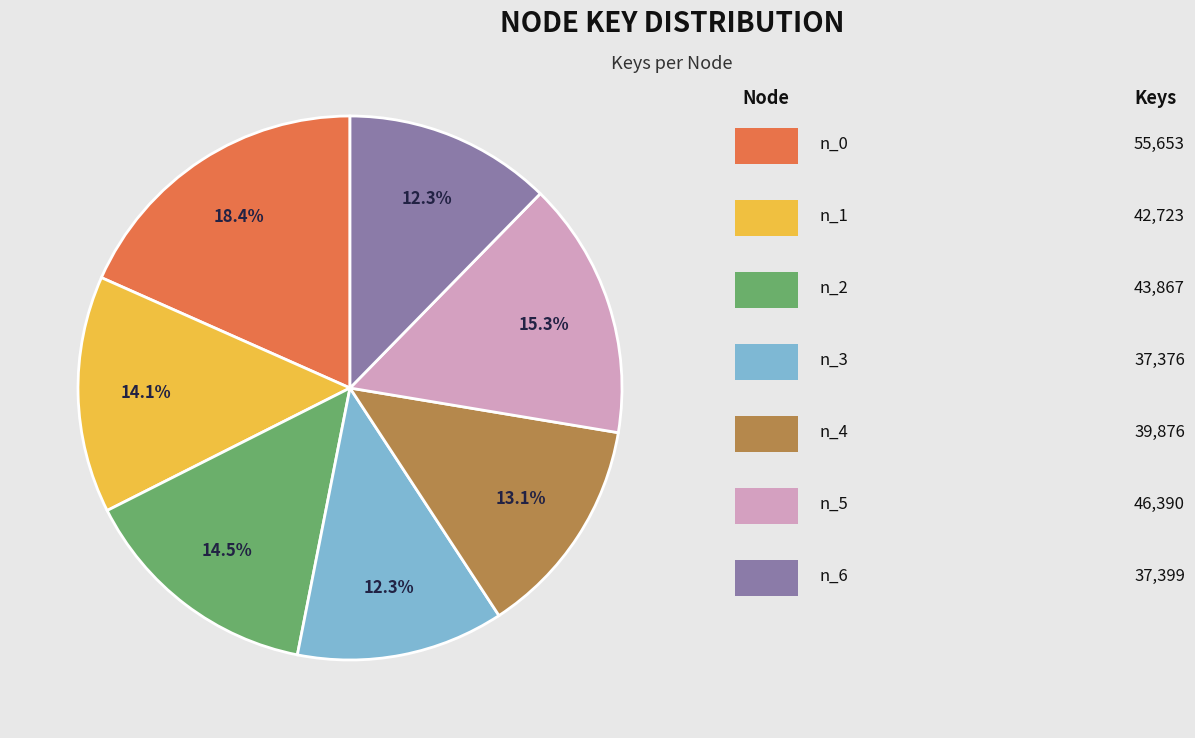

Does any single category account for the majority?

No